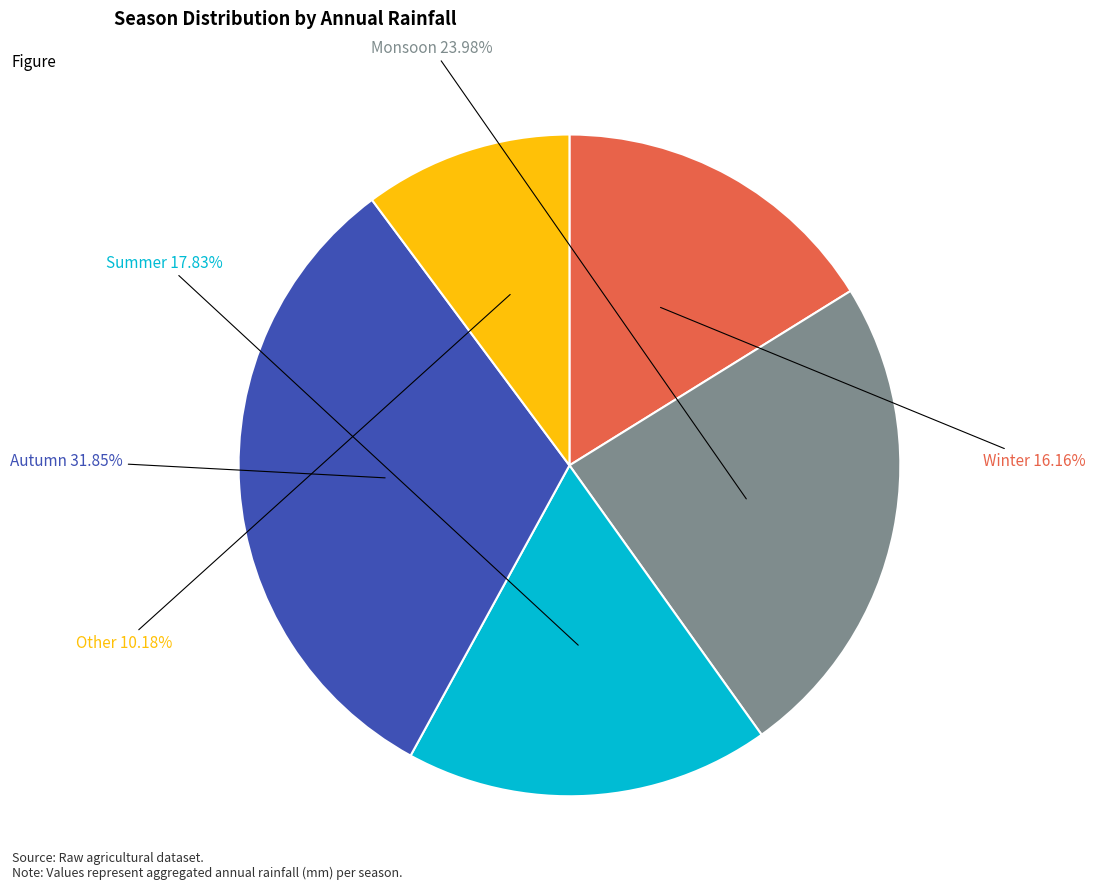

Does any single category account for the majority?

No